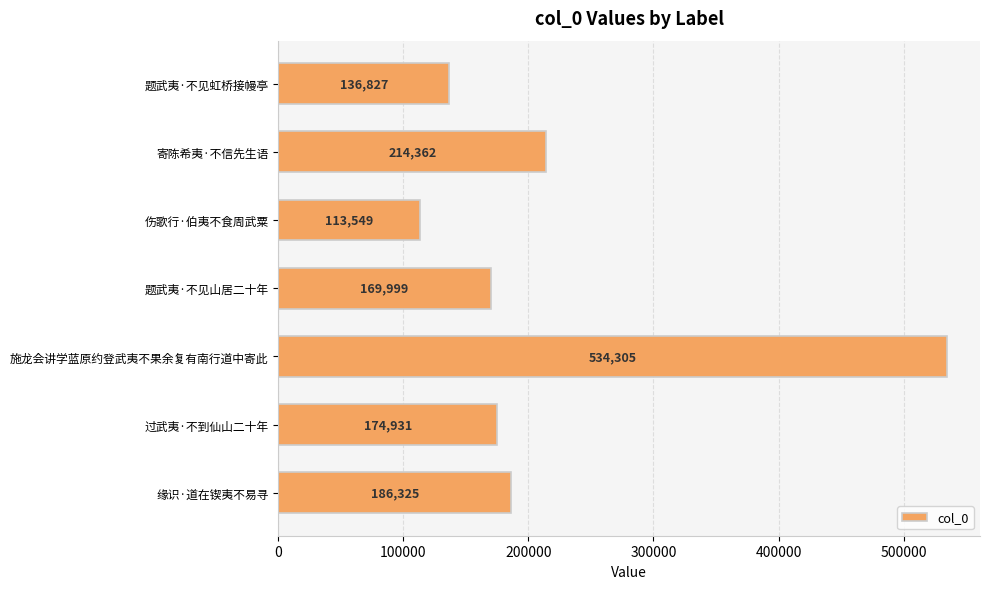

What is the value of the 6th bar from the top?

174931